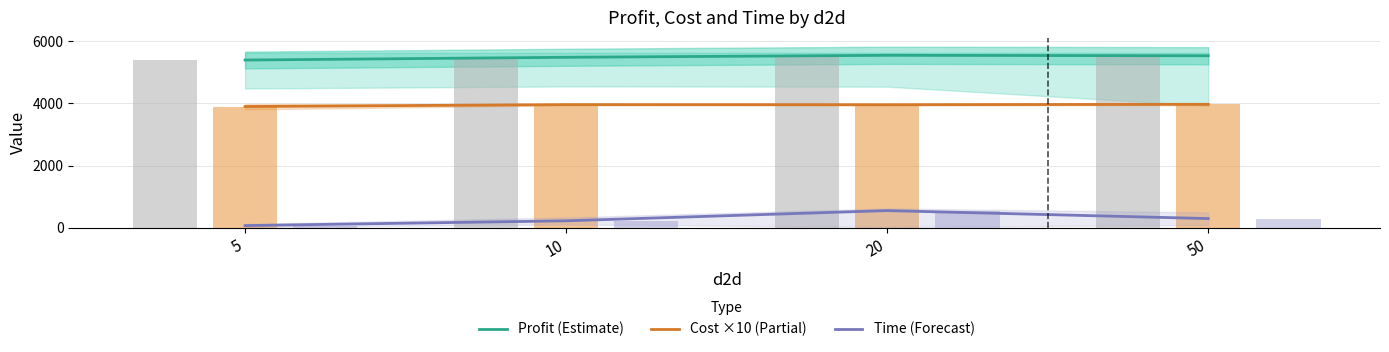

Reading left to right, transcribe all the data shown in this chart.

Profit (Estimate): 5400.1	5489.0	5552.5	5538.7
Cost ×10 (Partial): 3902.3	3964.2	3961.5	3974.1
Time (Forecast): 66.0	220.0	549.0	292.0